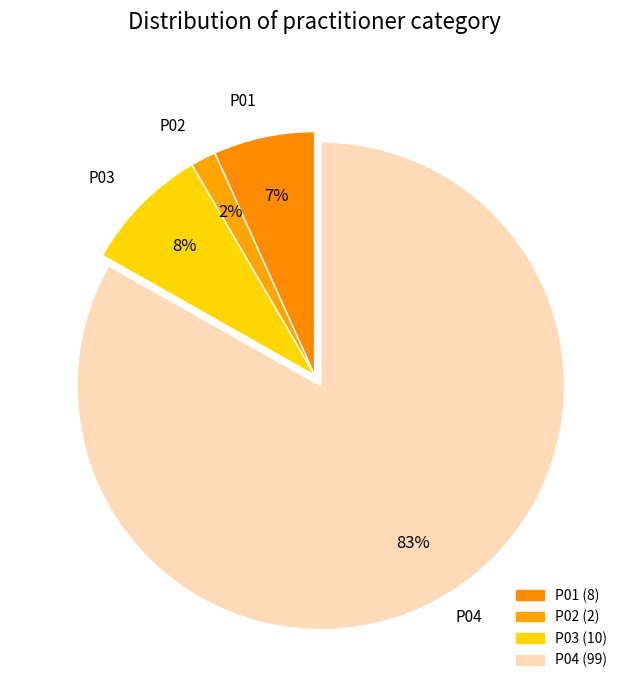

Which has a higher value, P01 or P04?

P04